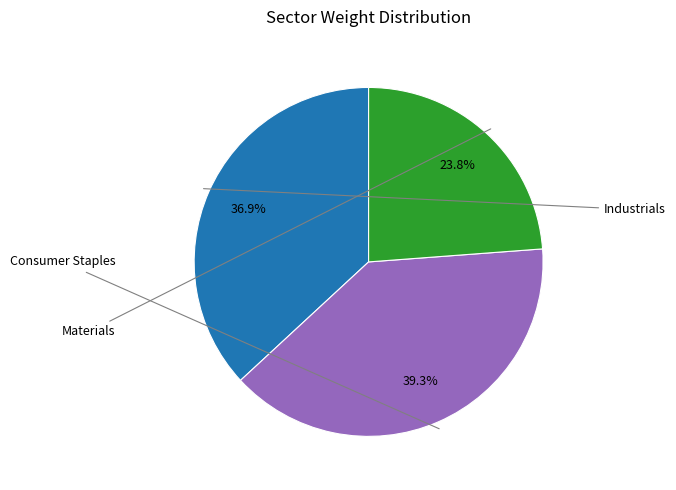

Is there any slice that represents more than half of the pie?

No